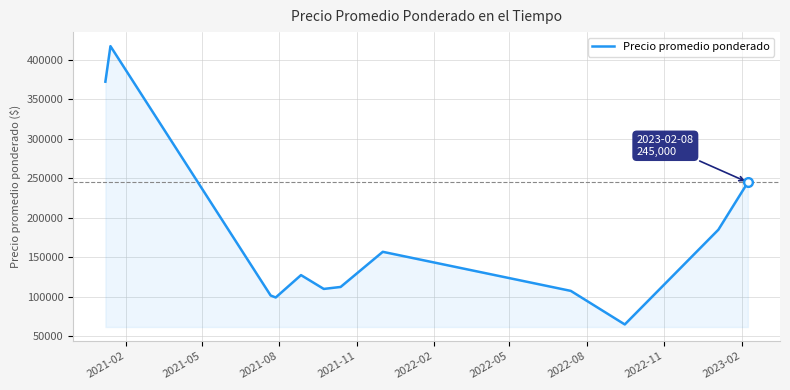

What is the greatest value displayed?

417500.0